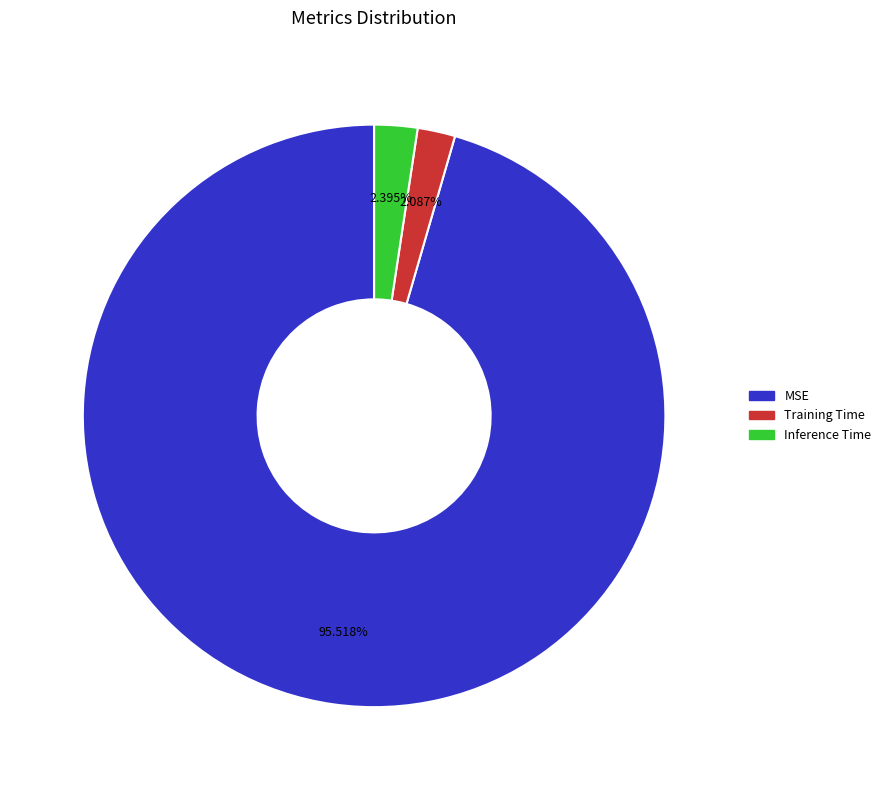

Is the sum of Inference Time and Training Time greater than half?

No